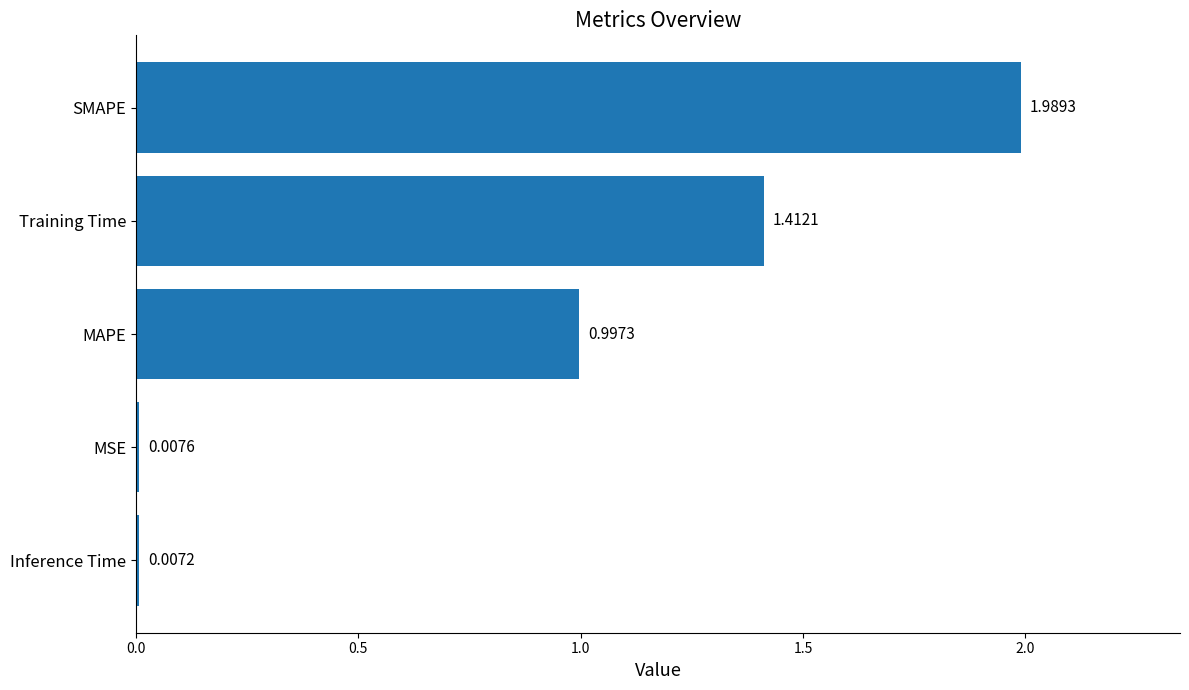

List the labels in order of value, largest first.

SMAPE, Training Time, MAPE, MSE, Inference Time